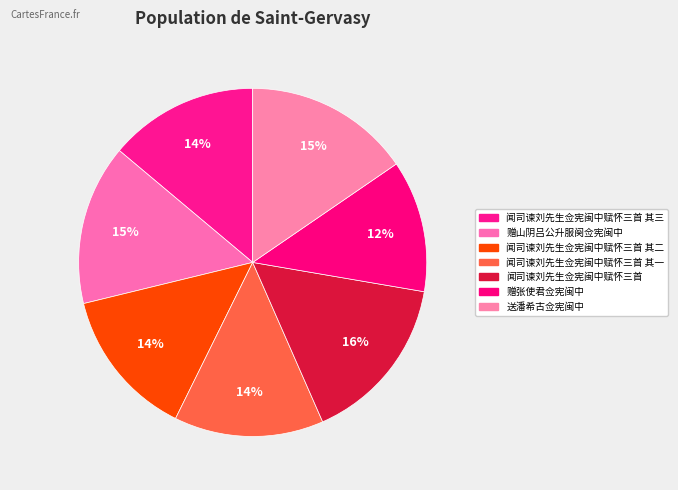

Rank the categories by value from lowest to highest.

赠张使君佥宪闽中, 闻司谏刘先生佥宪闽中赋怀三首 其一, 闻司谏刘先生佥宪闽中赋怀三首 其二, 闻司谏刘先生佥宪闽中赋怀三首 其三, 赠山阴吕公升服阕佥宪闽中, 送潘希古佥宪闽中, 闻司谏刘先生佥宪闽中赋怀三首